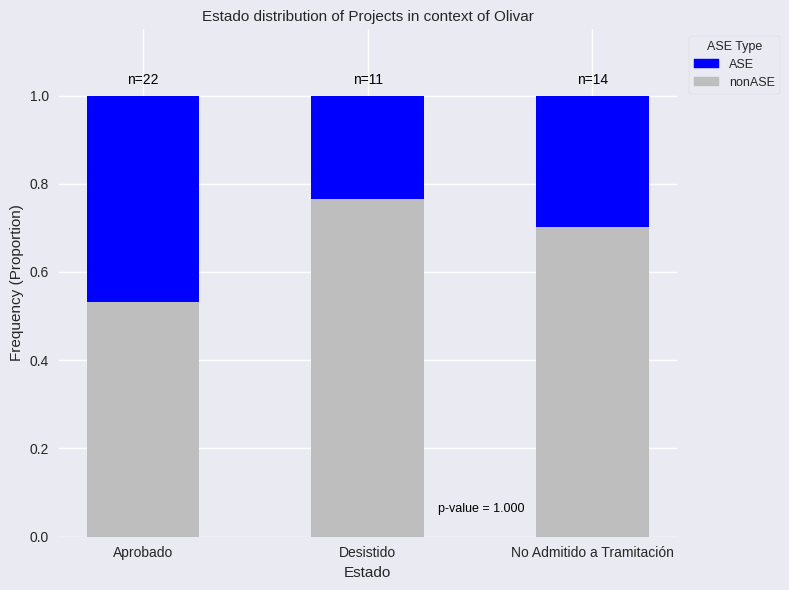

What is the total value across all series at Desistido?

1.0